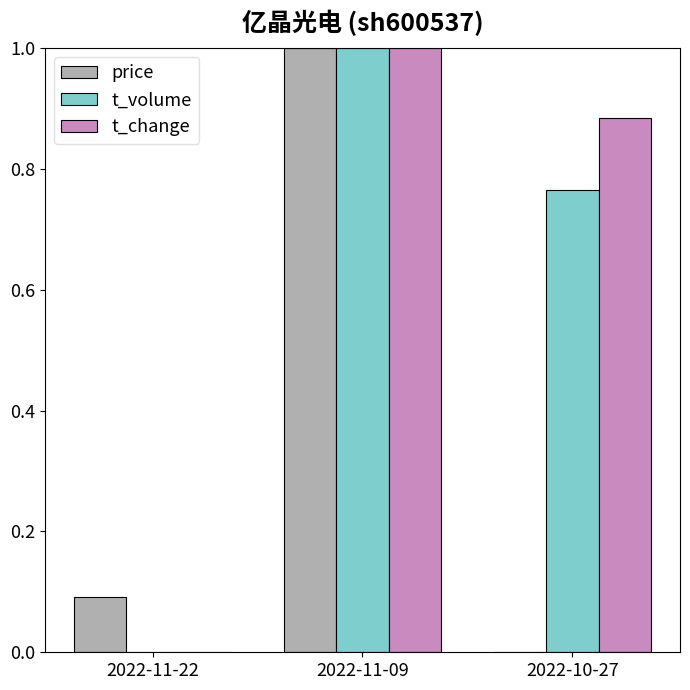

At which category is the sum across all series the highest?

2022-11-09